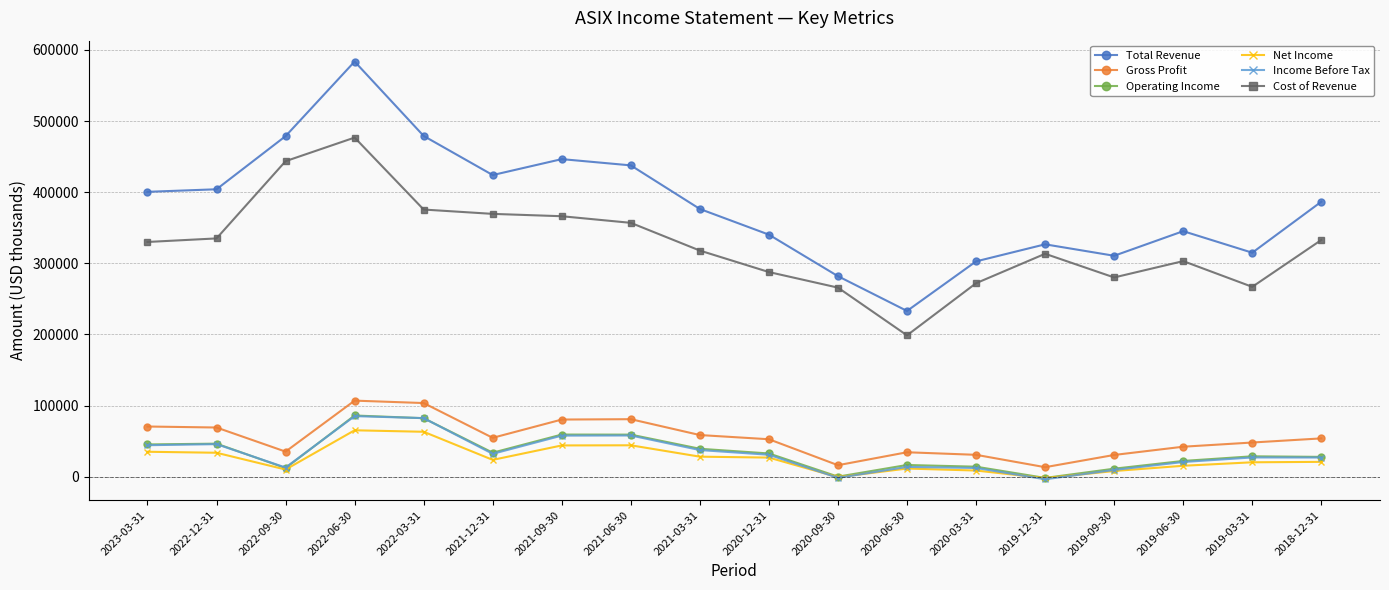

Between 2019-12-31 and 2018-12-31, which series saw the biggest shift?

Total Revenue